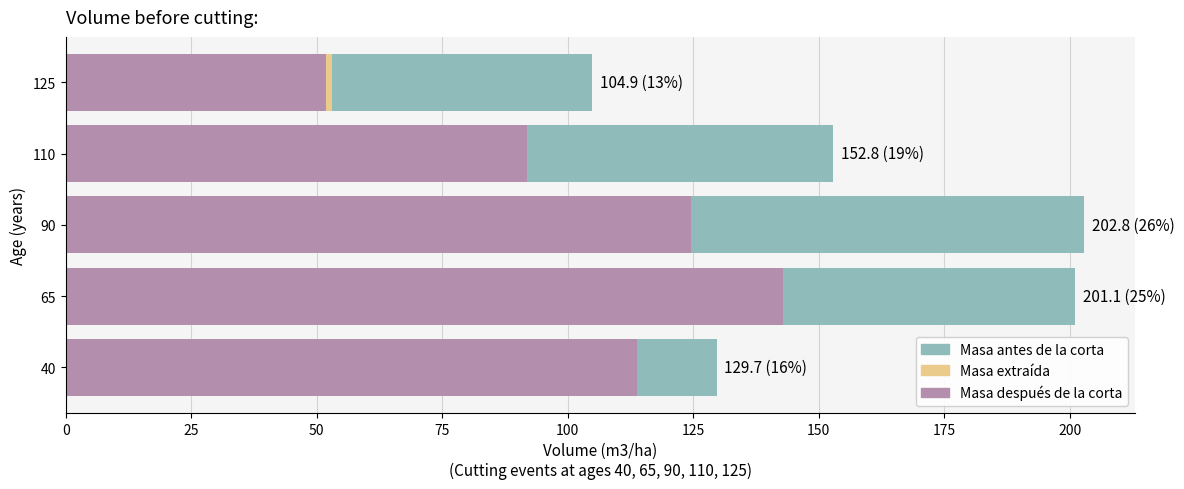

What is the minimum value for Masa antes de la corta?

104.9